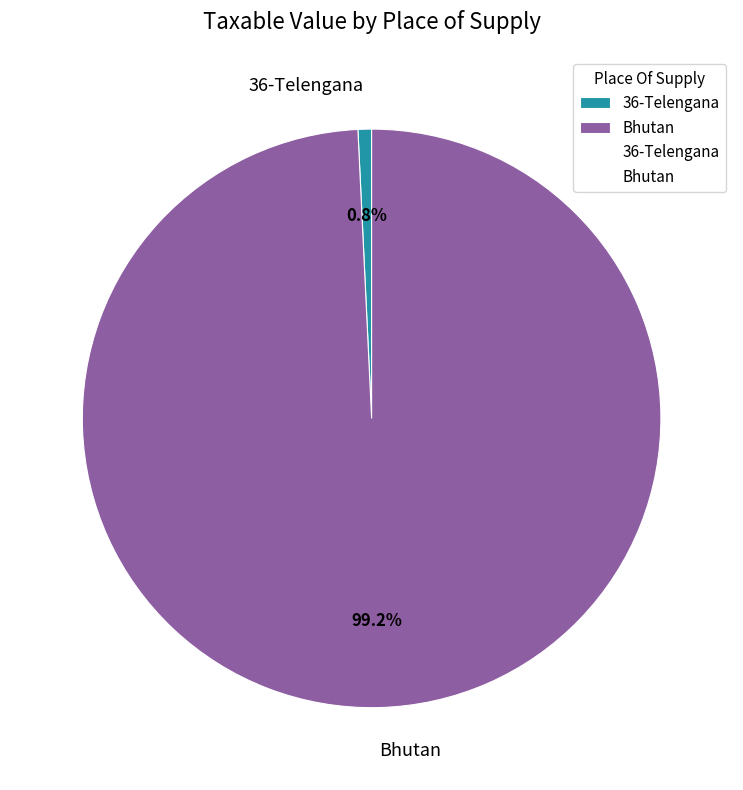

Count the number of slices in the pie.

2